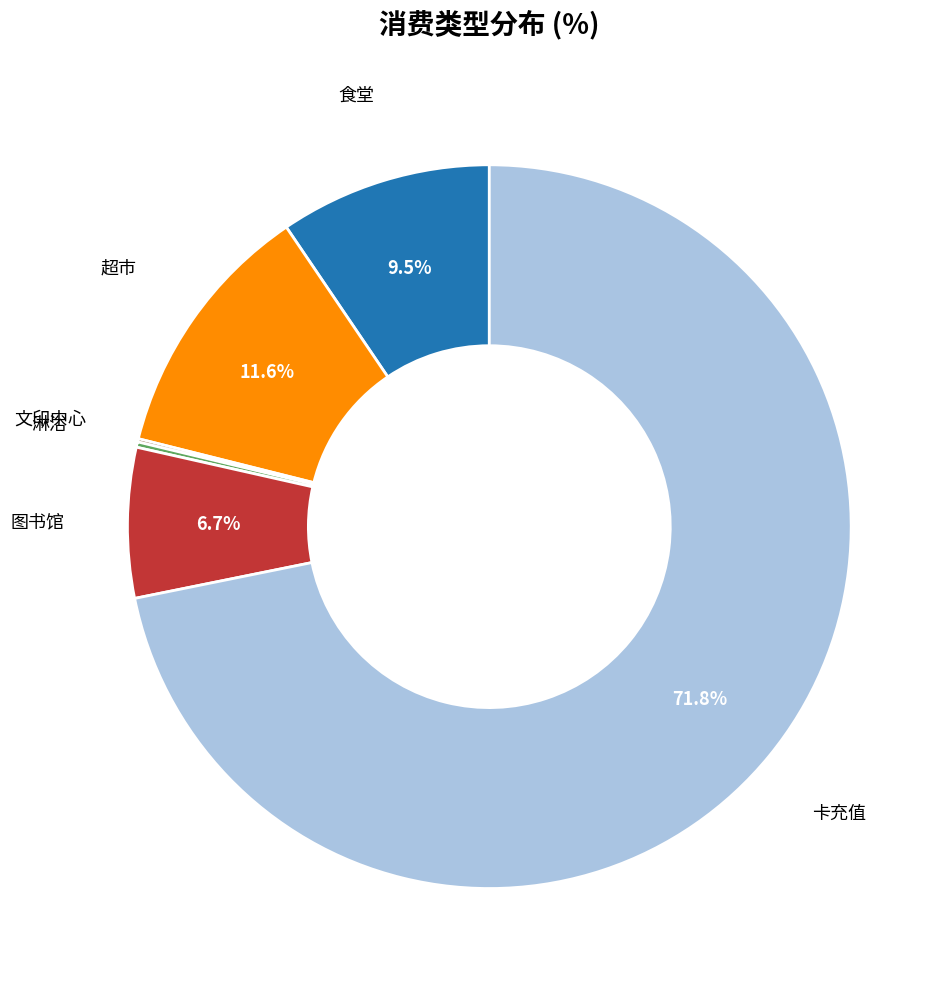

Is there any slice that represents more than half of the pie?

Yes